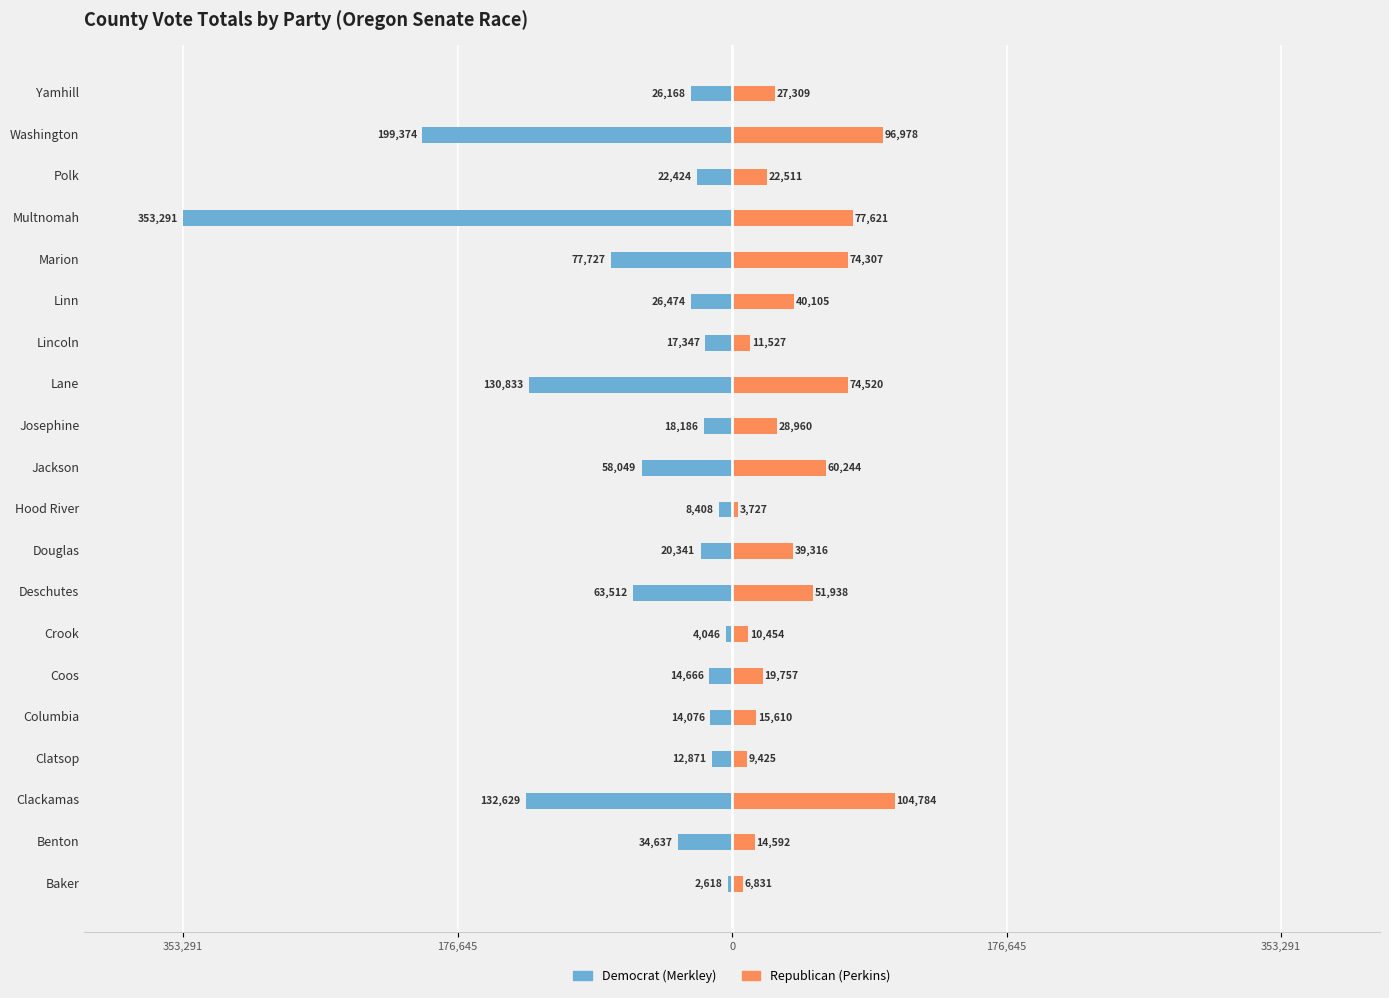

Are the bars horizontal?

Yes